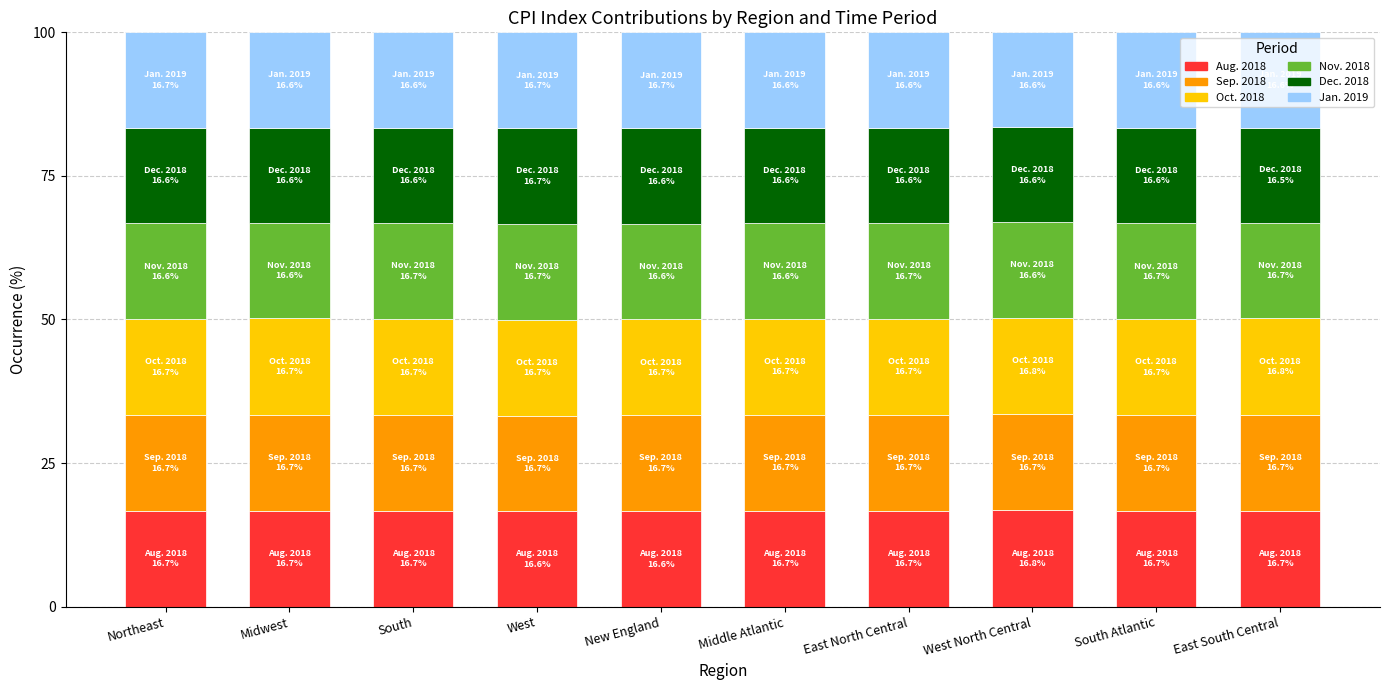

What is the maximum value for Aug. 2018?

16.8